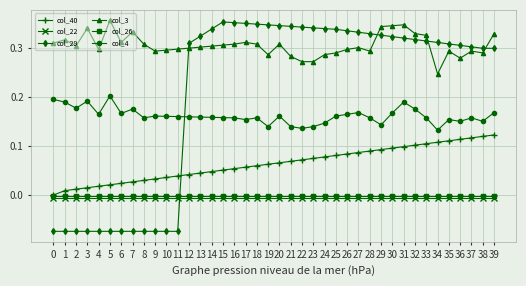

At how many categories does at least one series exceed 0?

40